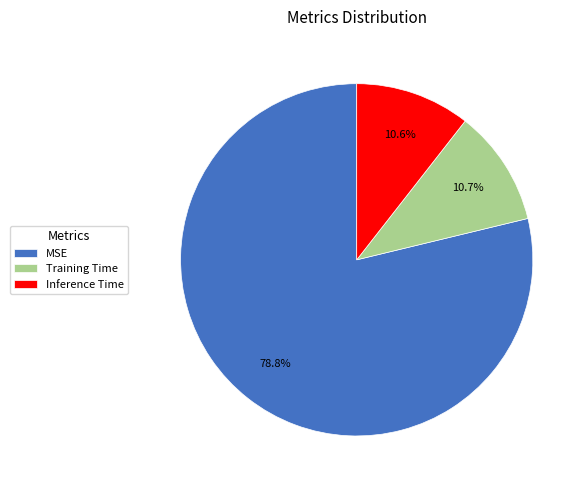

To the nearest percent, what is the combined percentage of MSE and Inference Time?

89%